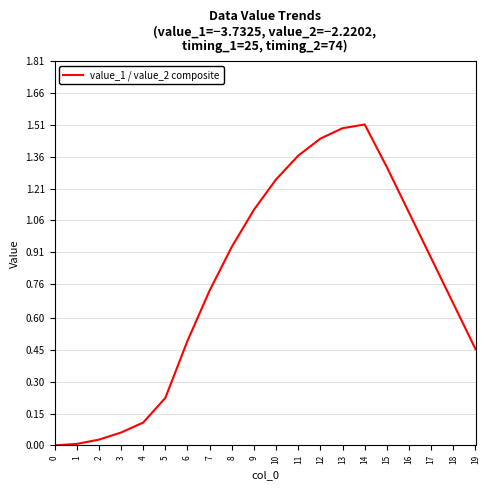

True or false: the data shows 1.5 at 13.

True